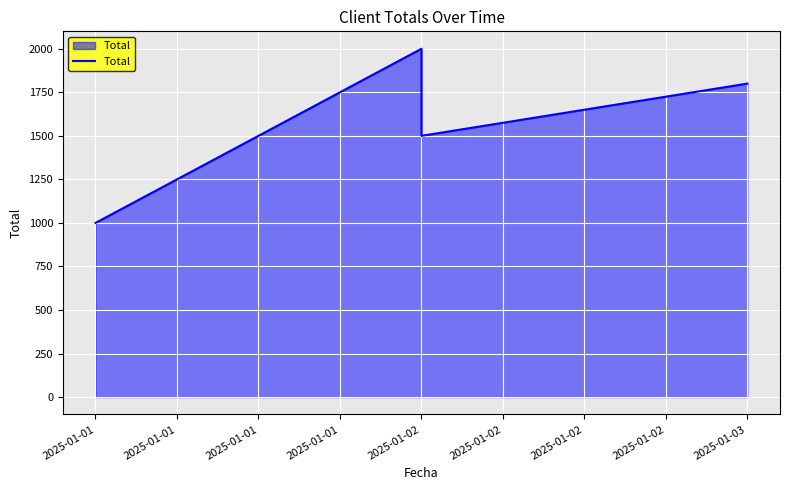

Read the value at 2025-01-02, to the nearest 100.

1500